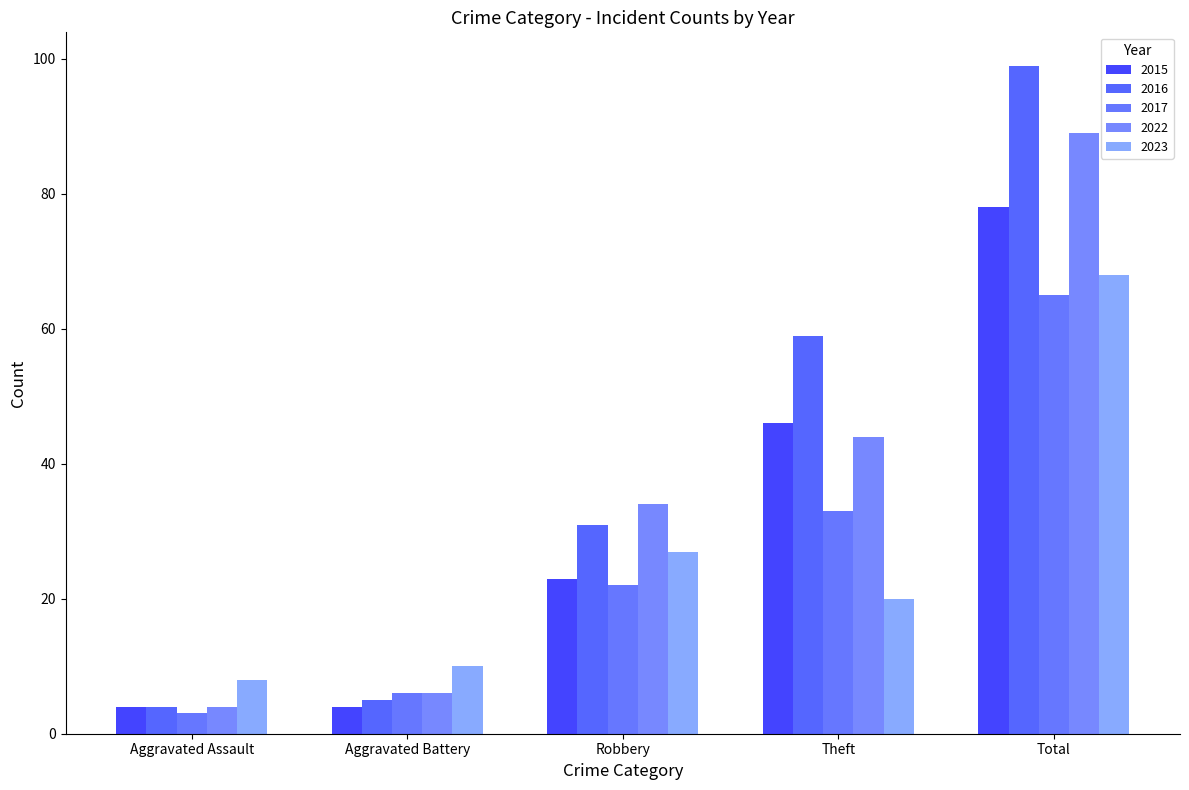

What is the sum of the 2023 values at Theft and Aggravated Battery?

30